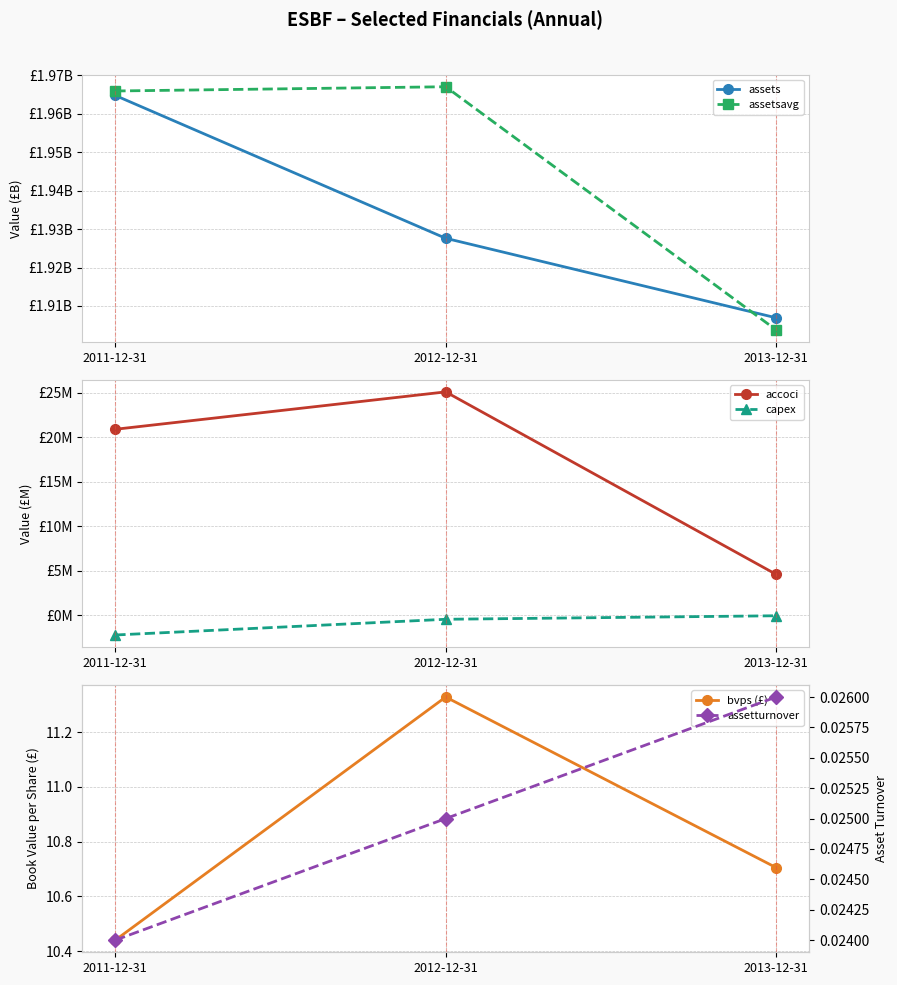

Is this an area chart (filled region under the line)?

No